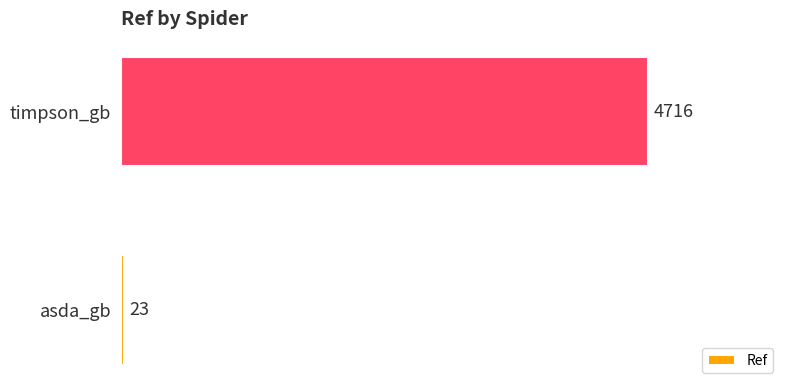

How many bars are there in total?

2